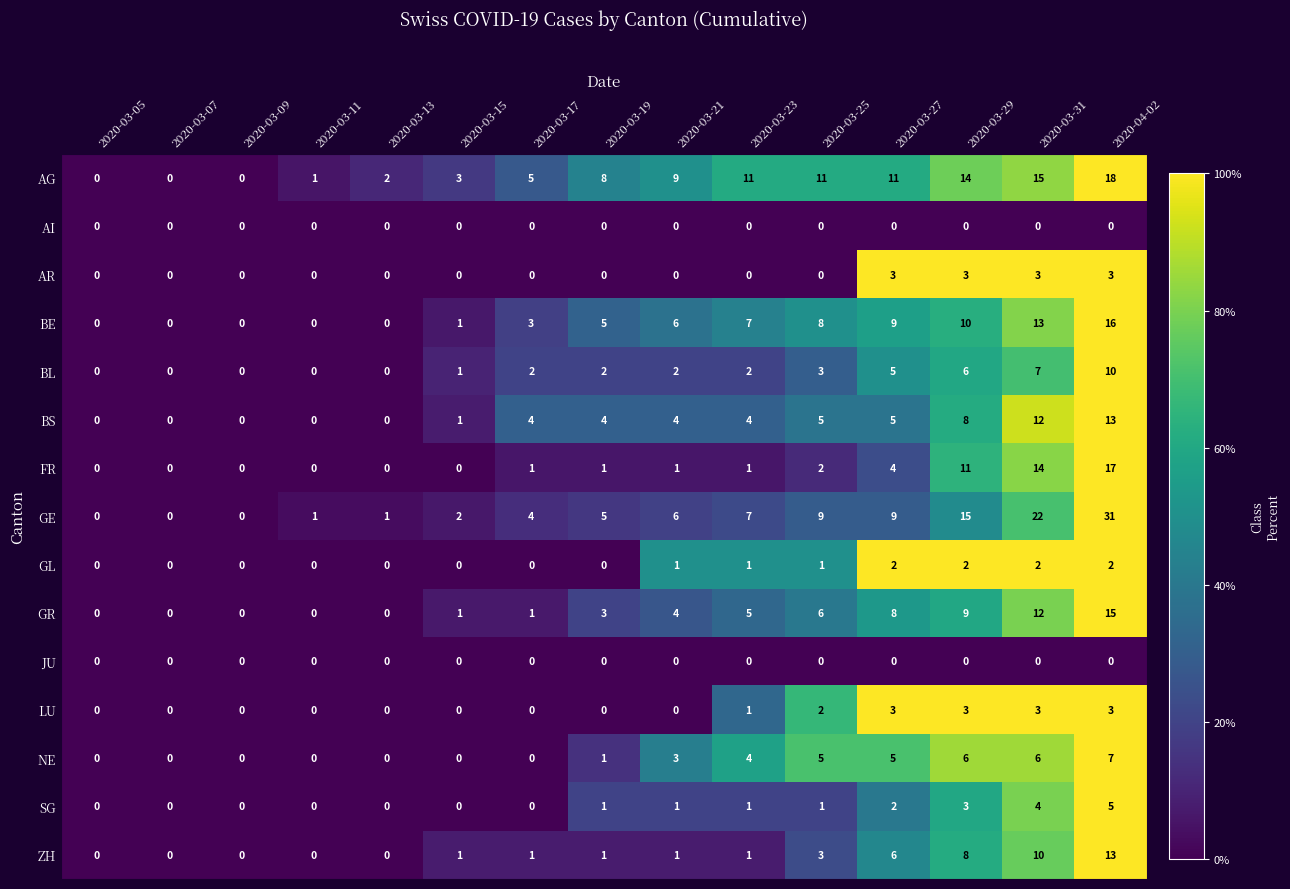

The value of BE at 2020-03-25 is 8. True or false?

True